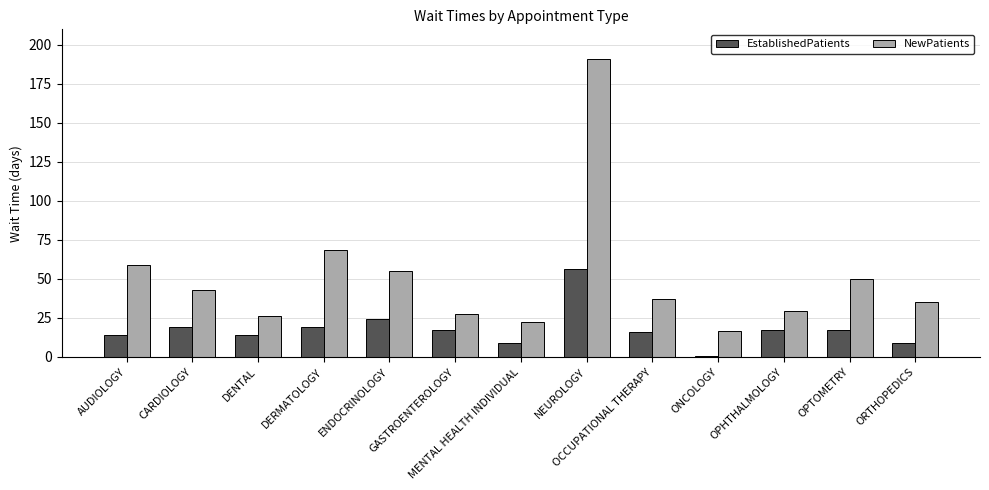

The NewPatients series shows 15.4 at OCCUPATIONAL THERAPY. True or false?

False